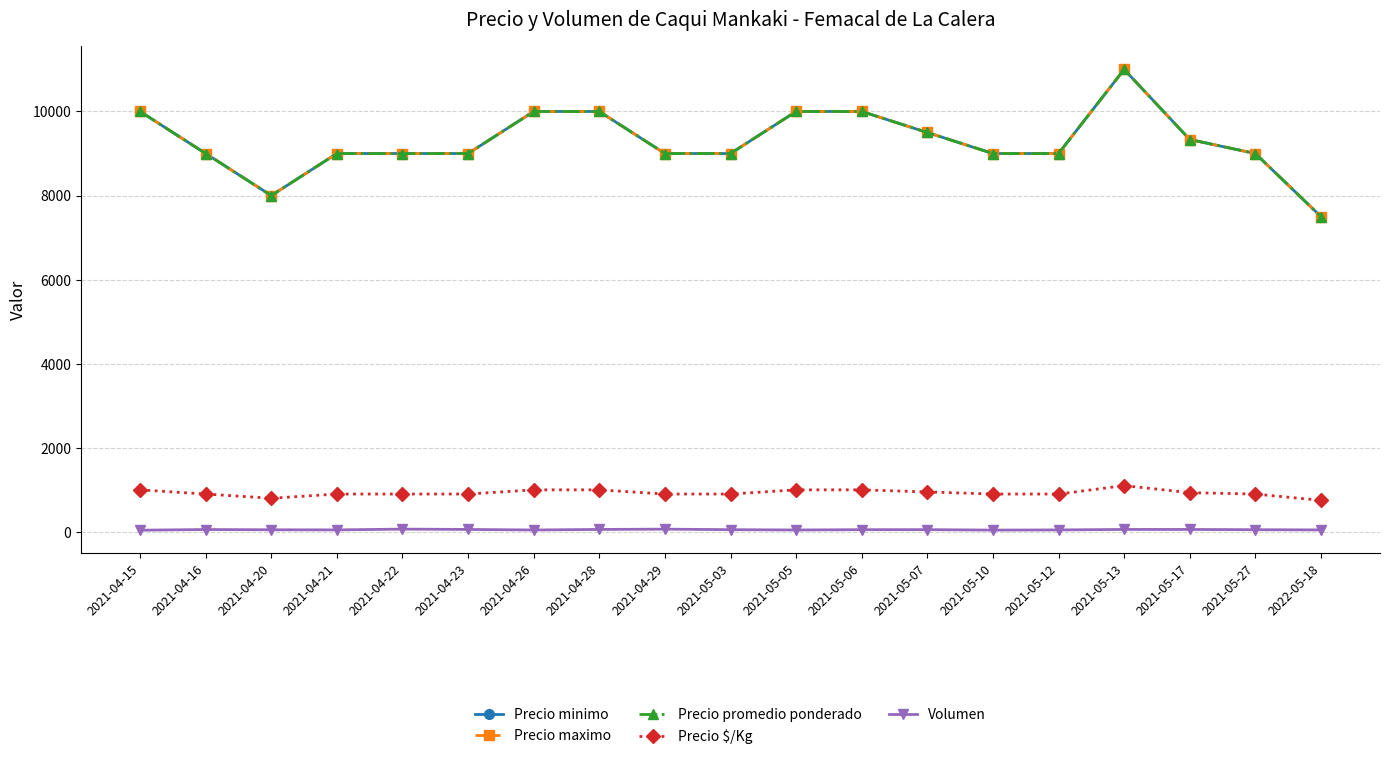

At which category does Precio maximo reach its first local valley?

2021-04-20